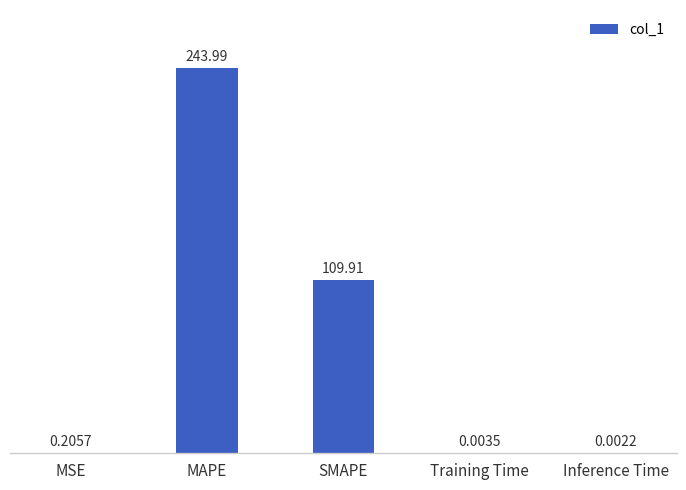

What is the ratio of the value at SMAPE to the value at MAPE?

0.5